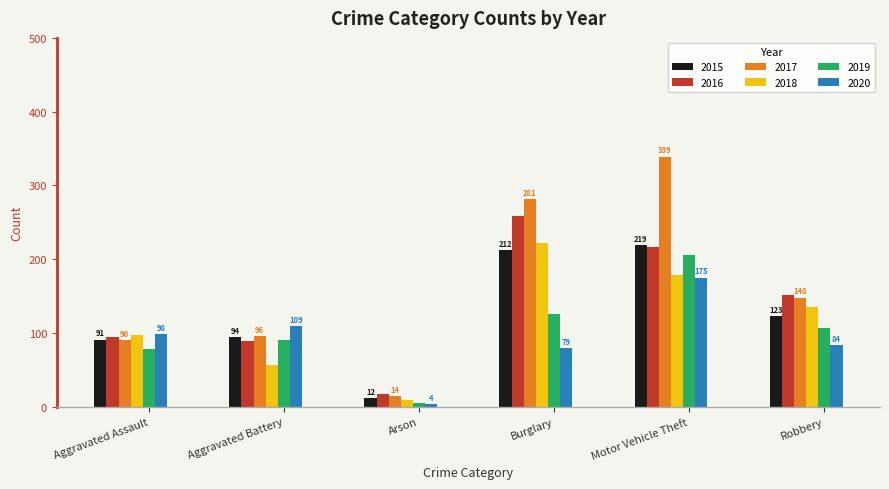

The value of 2015 at Aggravated Assault is 36. True or false?

False